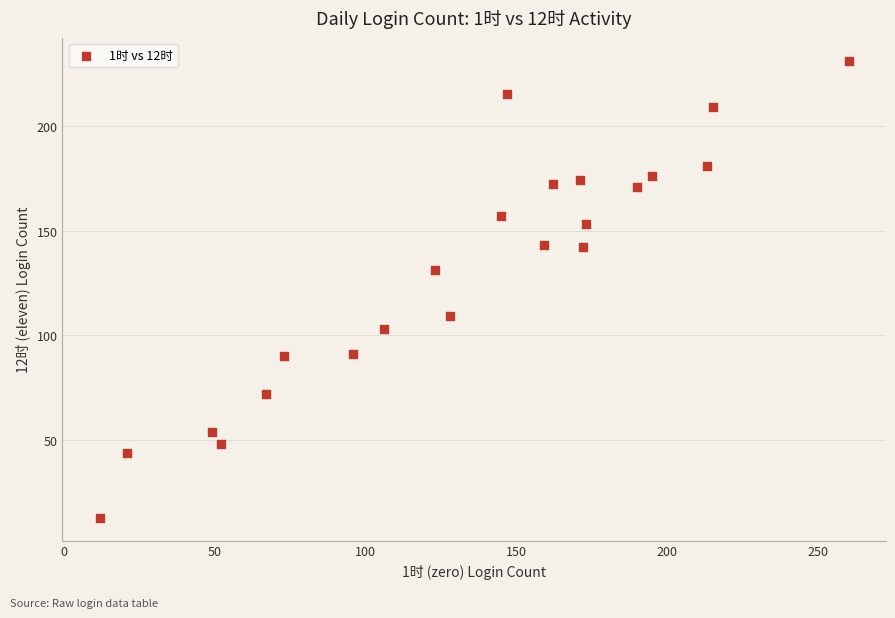

What Y value in the scatter plot is closest to 122?

131